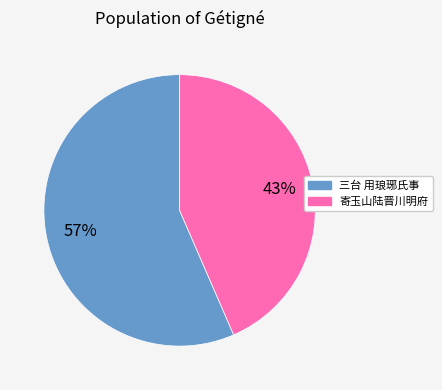

Is there a majority slice in this chart?

Yes